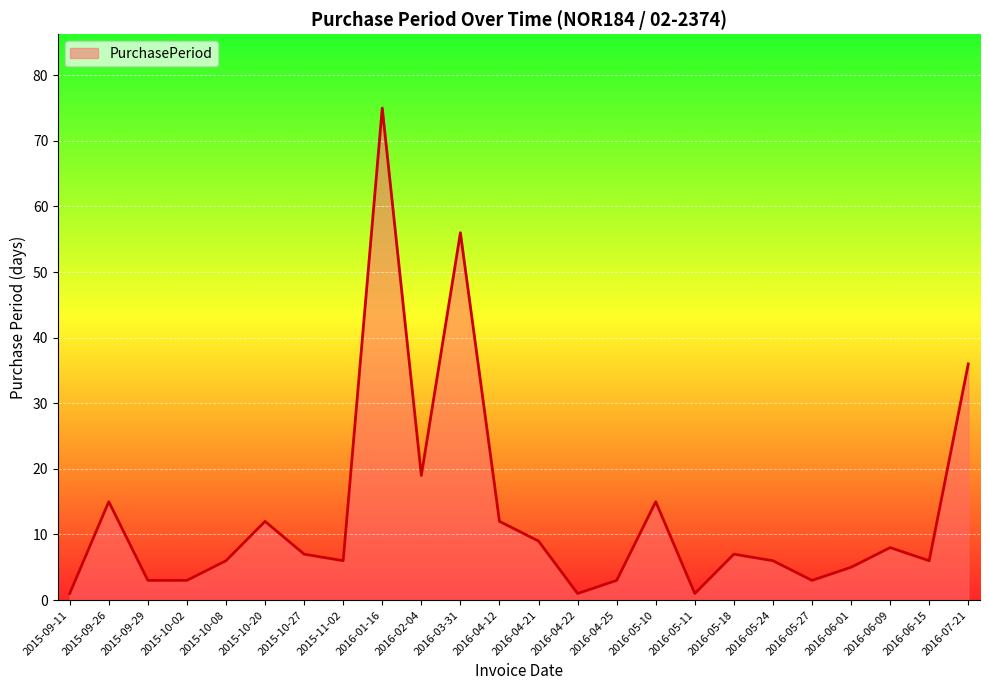

Reading right to left, extract all data points from this chart.

36	6	8	5	3	6	7	1	15	3	1	9	12	56	19	75	6	7	12	6	3	3	15	1